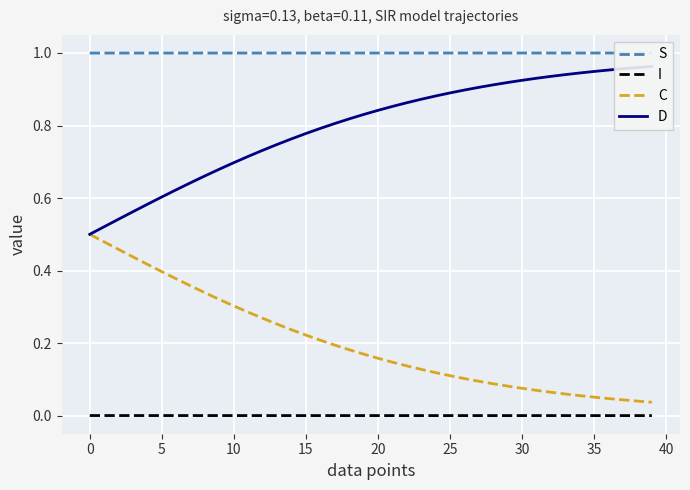

Is this an area chart (filled region under the line)?

No